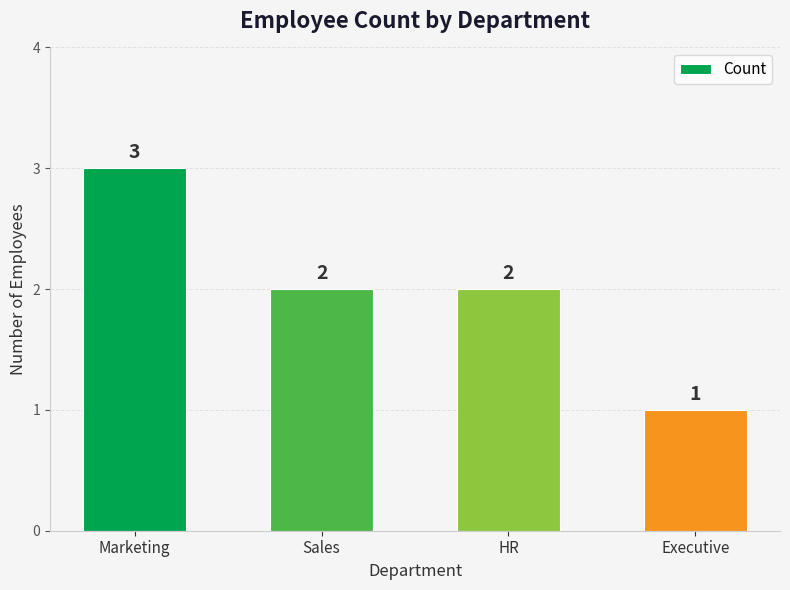

What position from the left is Sales?

2